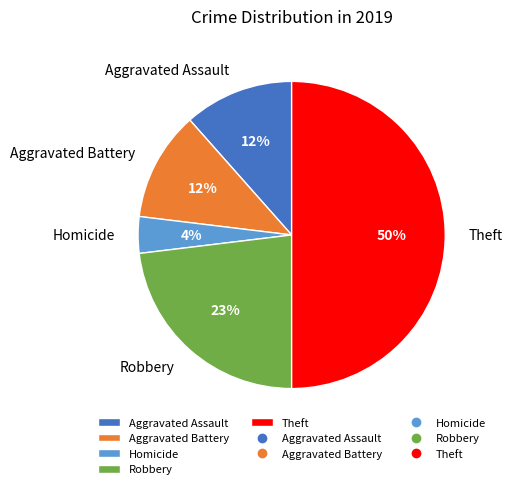

What percentage is the Homicide slice, to the nearest percent?

4%